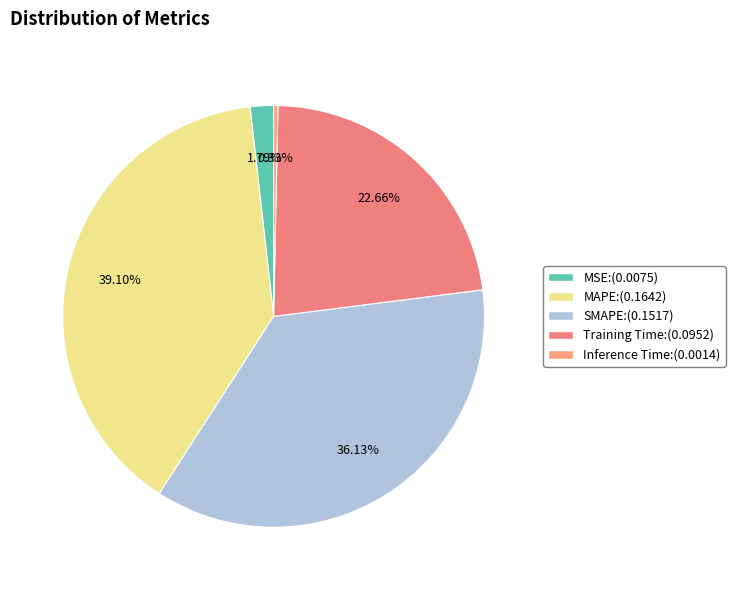

Does MSE represent more than half of the total?

No